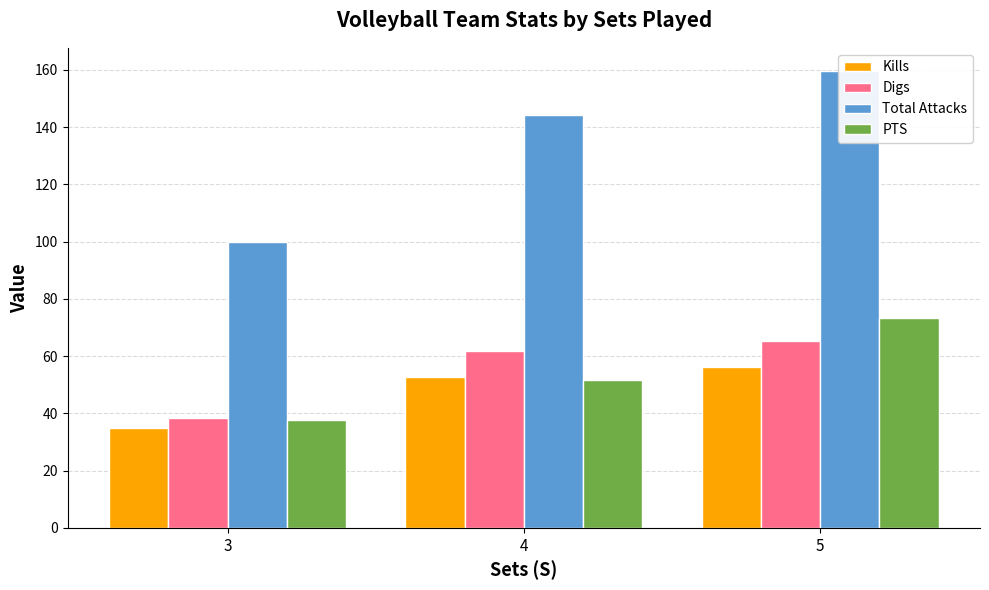

Does the chart contain stacked bars?

No